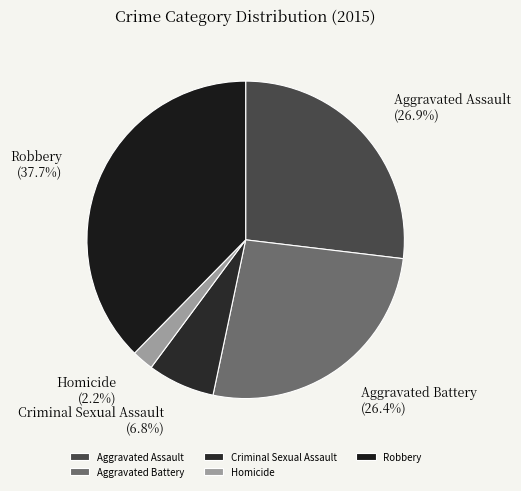

Count the number of slices in the pie.

5